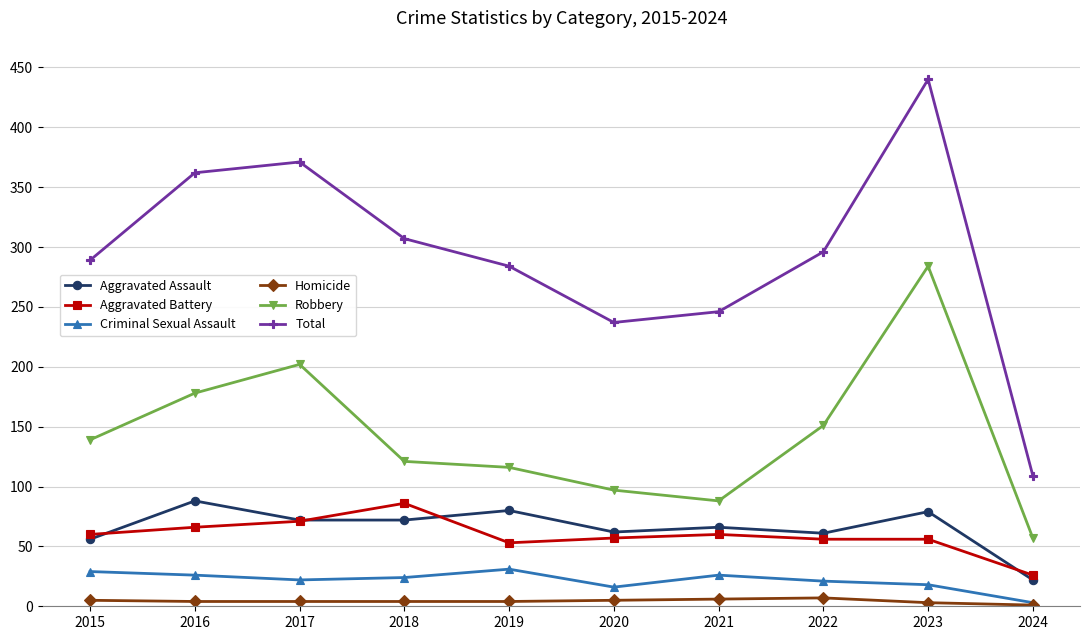

What is the minimum value shown in the chart?

1